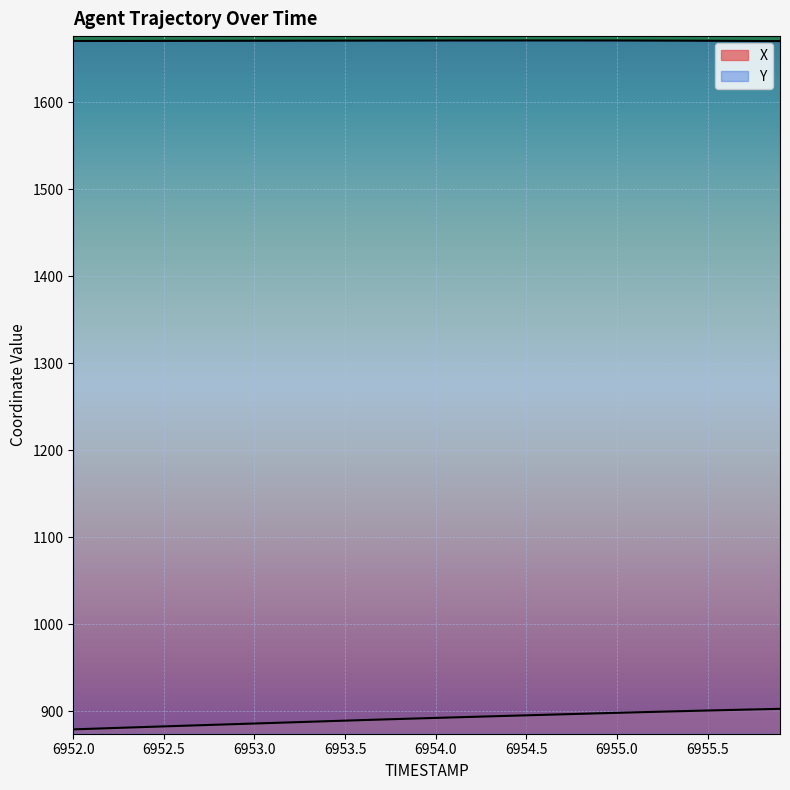

At which label is X closest to 891?

6953.7